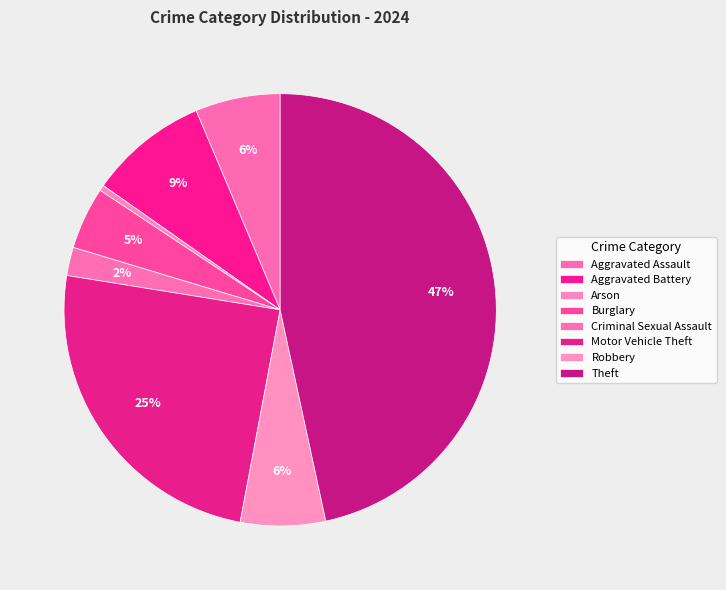

Combined, do Burglary and Aggravated Assault account for over 50%?

No